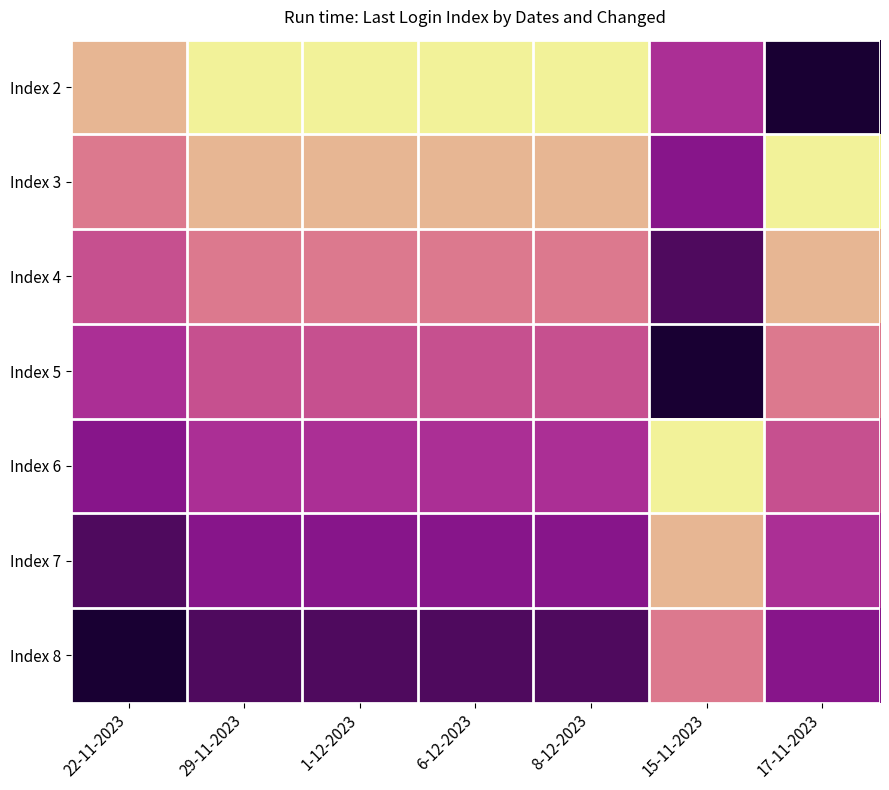

What is the total value across all series at 15-11-2023?

39